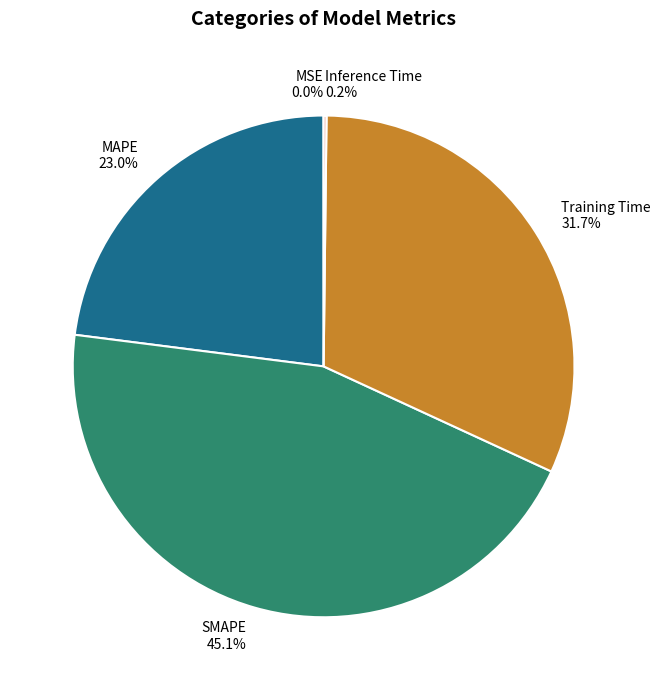

Do SMAPE and MAPE together represent more than half of the pie?

Yes